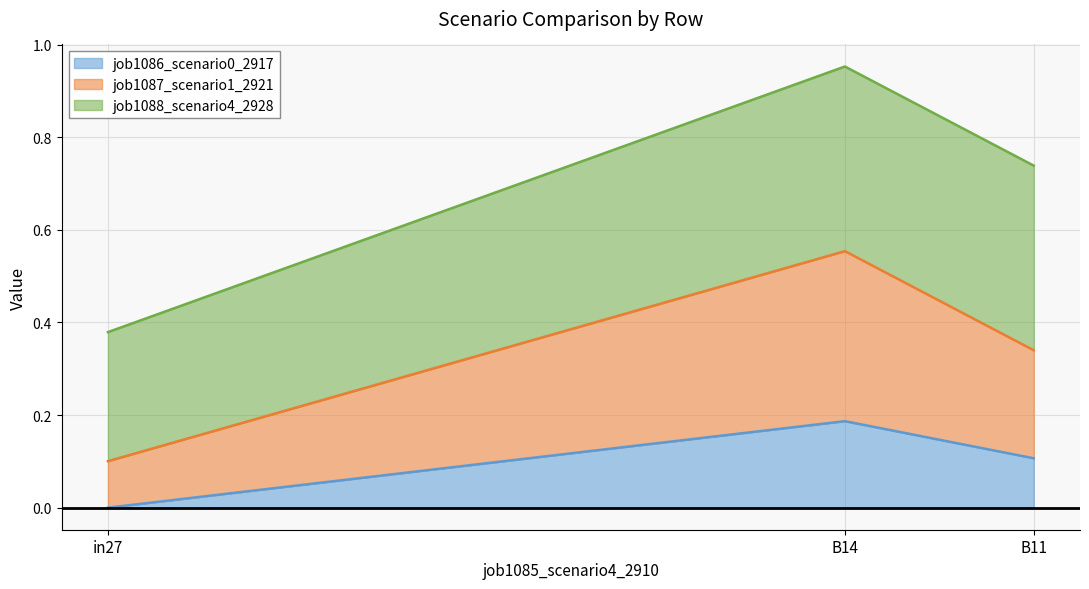

Does the chart display data point markers on the line(s)?

No